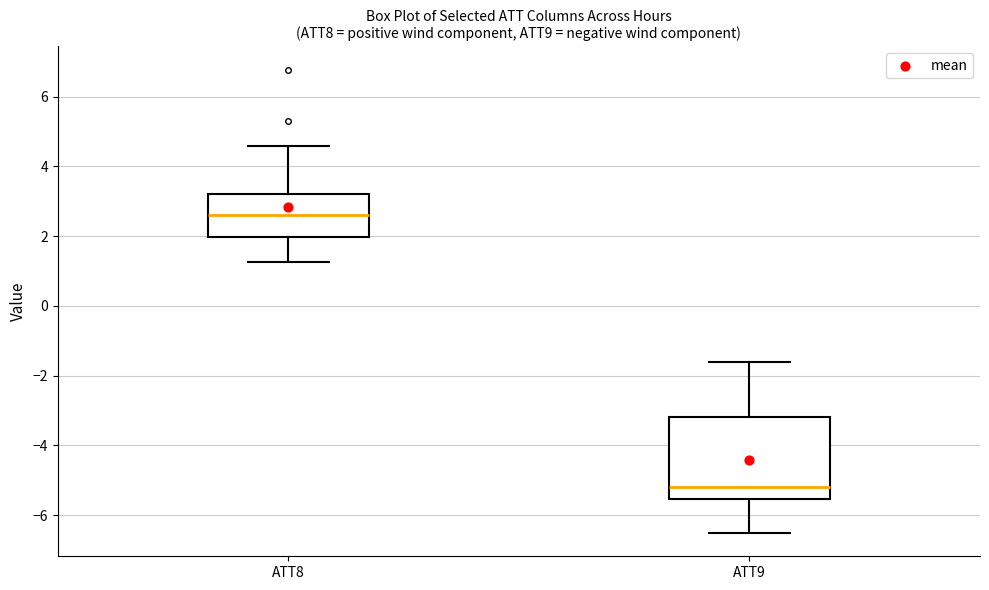

Which box's median line is the lowest?

ATT9